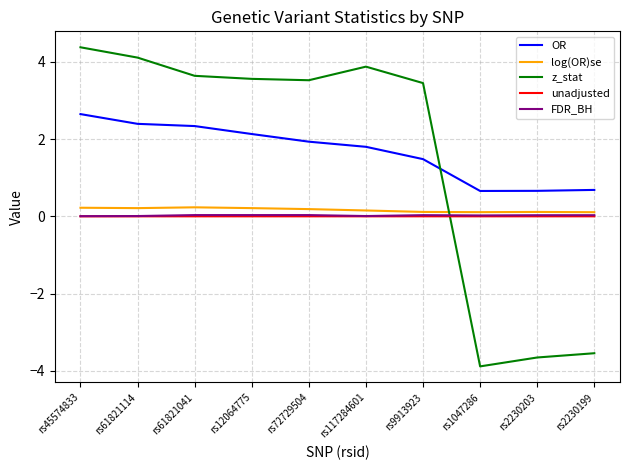

Between rs45574833 and rs1047286, which series saw the biggest shift?

z_stat